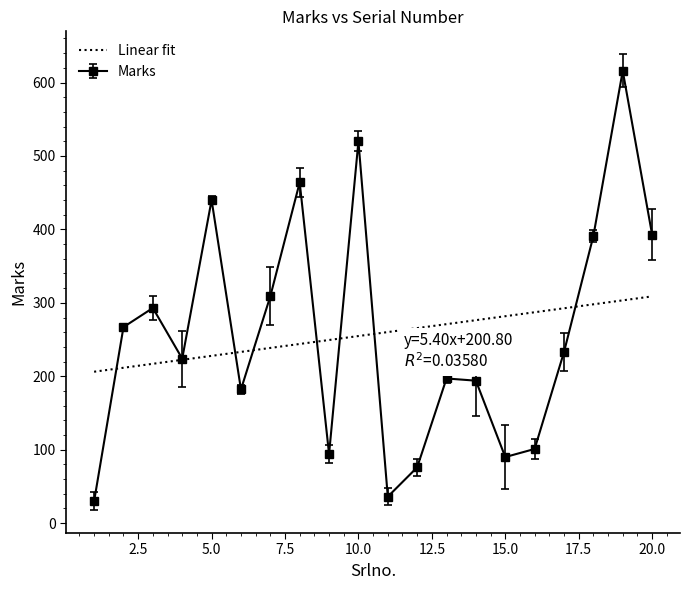

What is the minimum value for Linear fit?

206.2